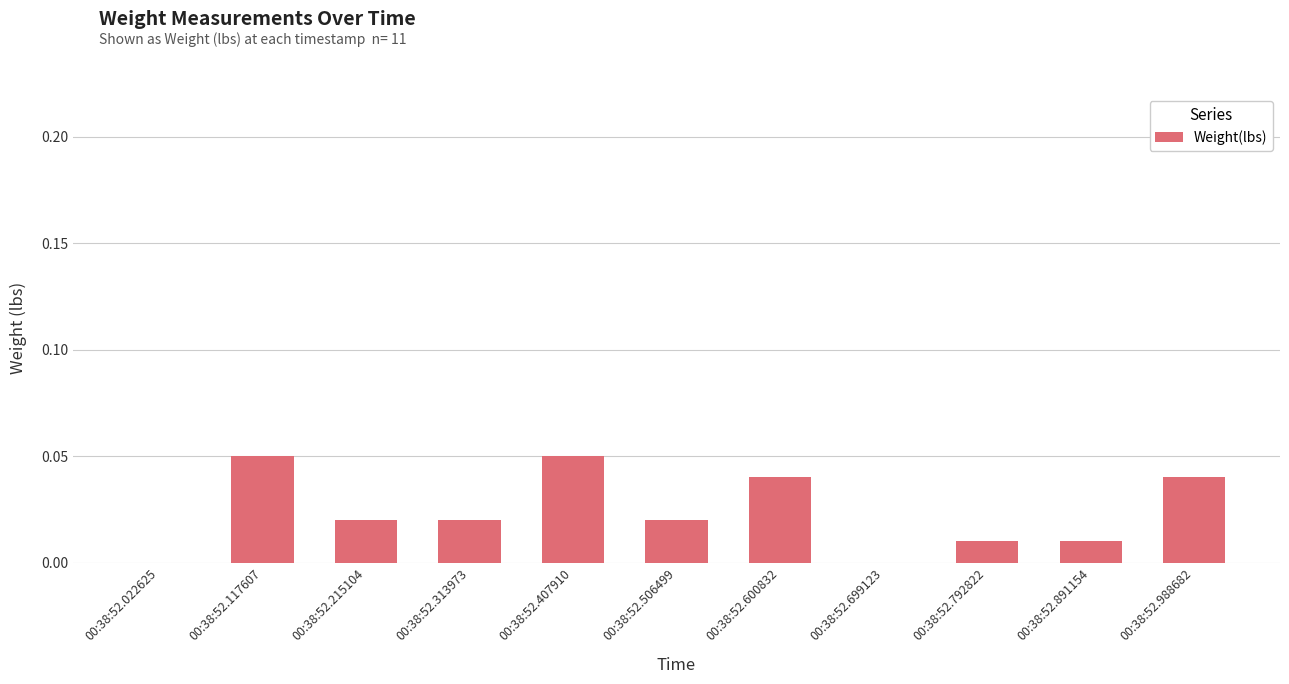

What is the sum of all values?

0.3